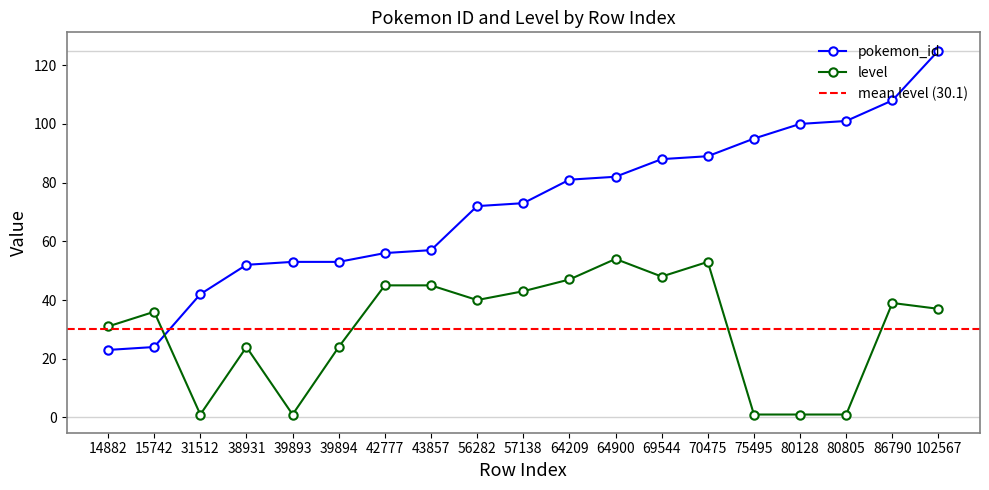

What is the average value of the level series?

30